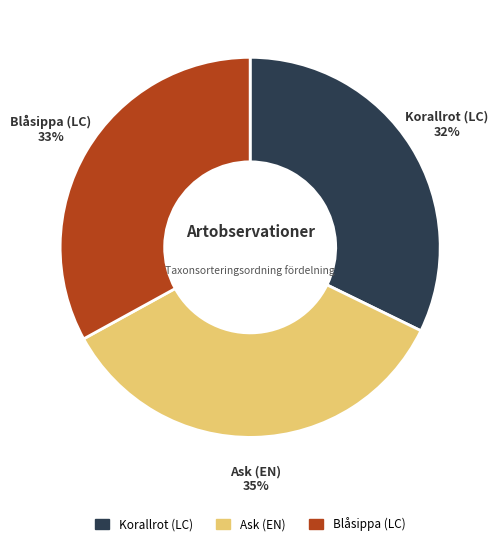

Which category has the biggest portion of the pie?

Ask (EN)